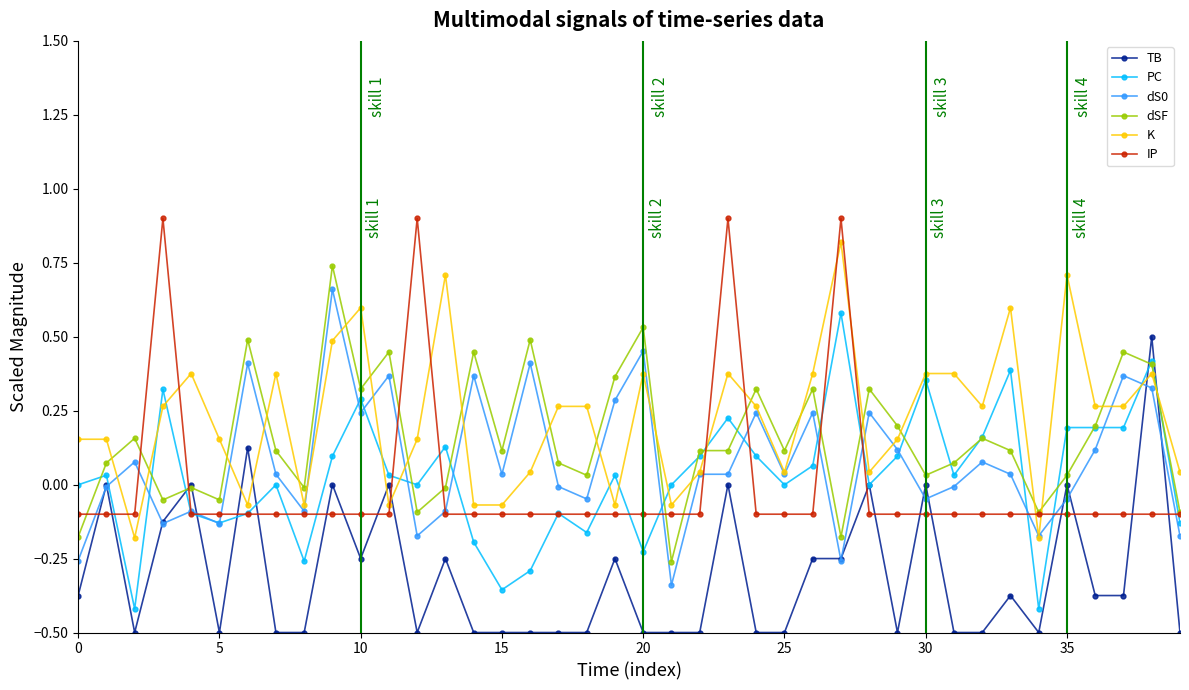

True or false: K and TB cross at least once.

True